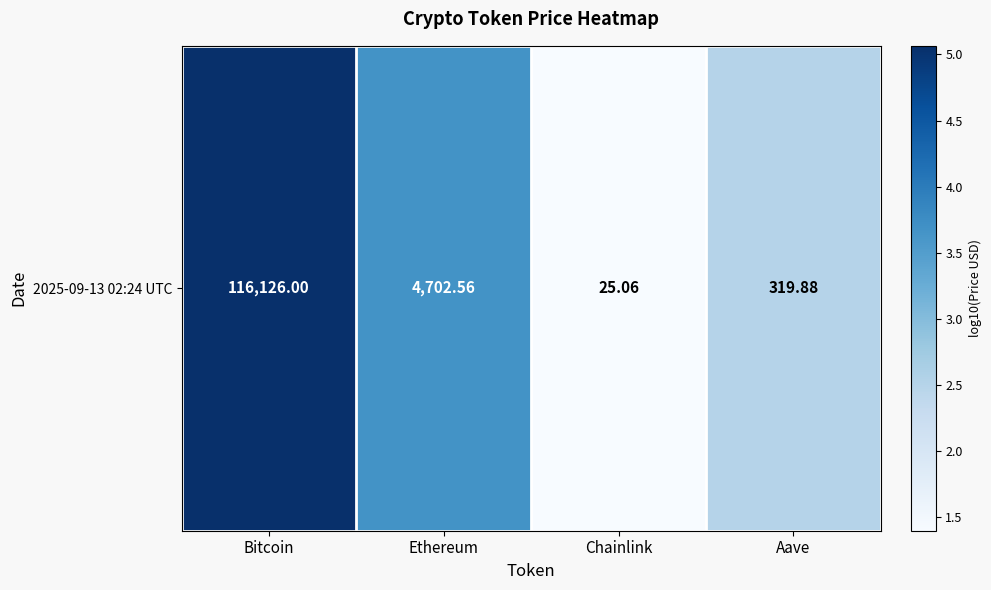

What is the minimum value shown in the chart?

1.4